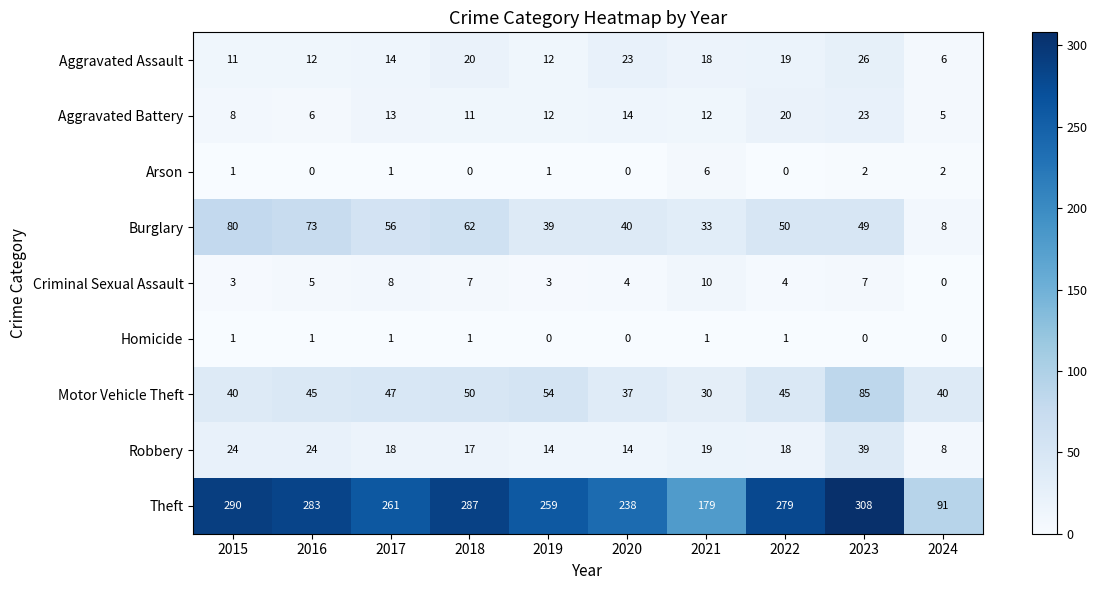

The value of Robbery at 2017 is 25. True or false?

False